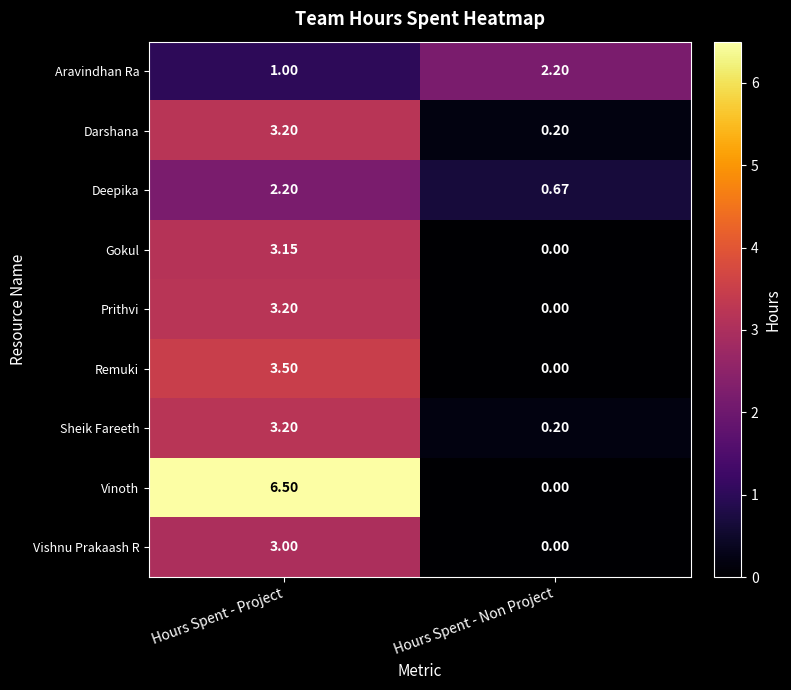

At which label is Aravindhan Ra closest to 1?

Hours Spent - Project